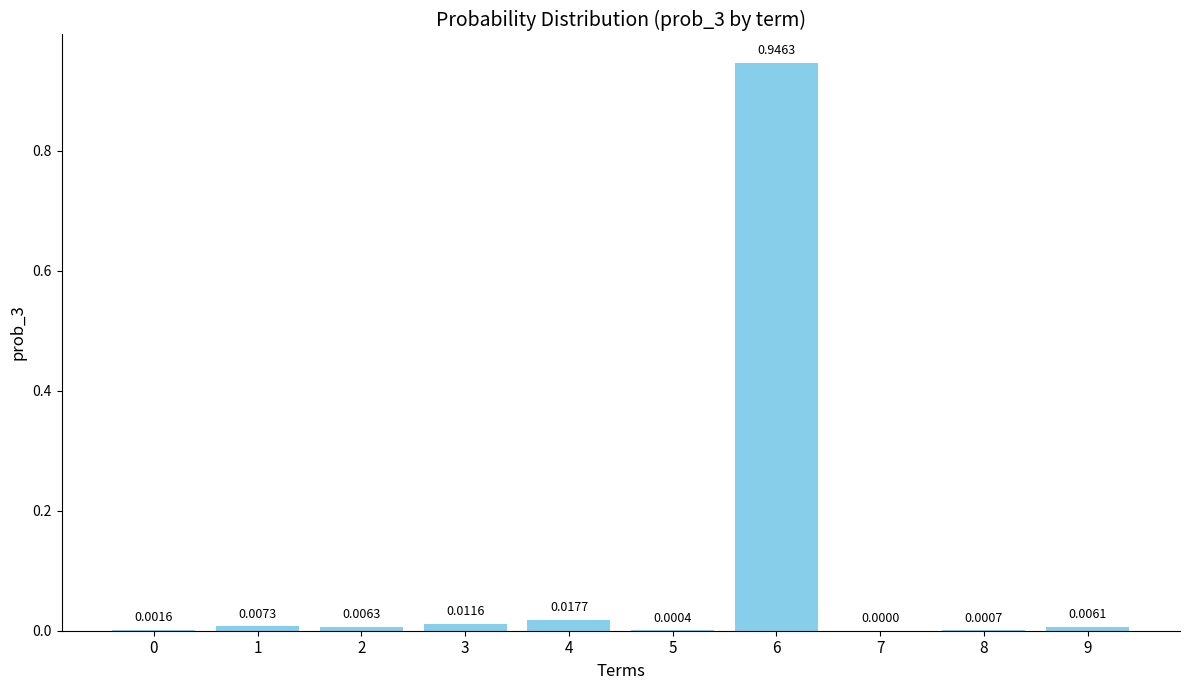

What is the sum of all values?

1.0